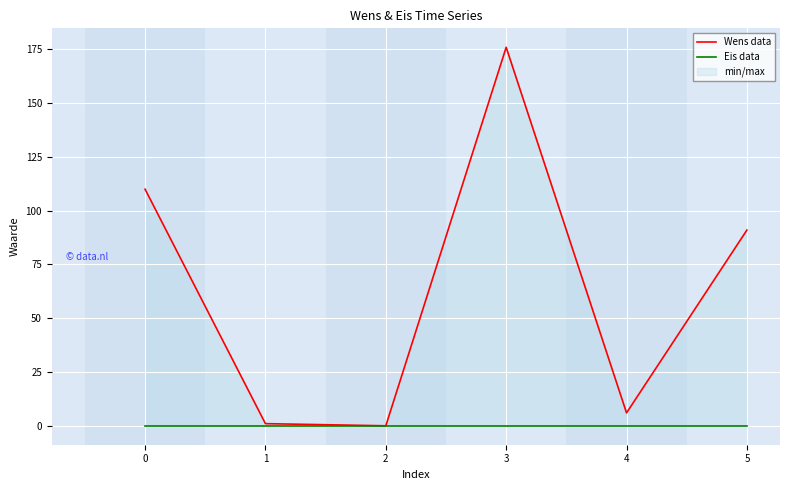

Reading left to right, transcribe all the data shown in this chart.

Wens data: 110	1	0	176	6	91
Eis data: 0	0	0	0	0	0